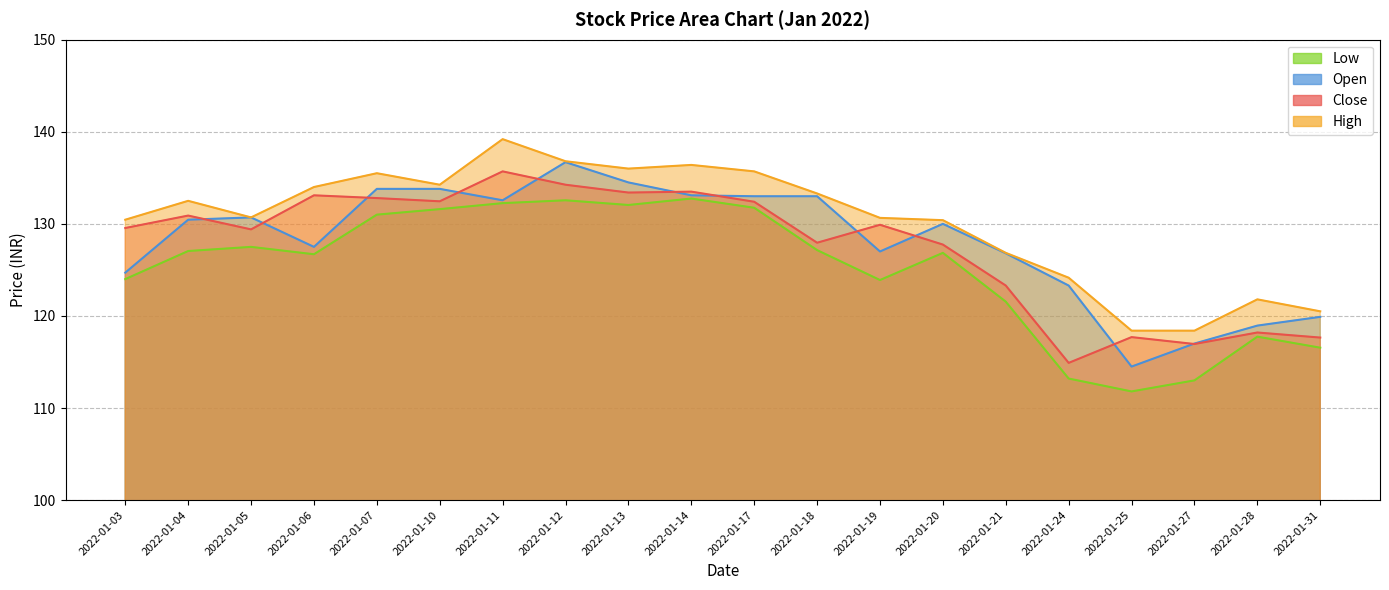

True or false: Low has a value of 132.2 at 2022-01-11.

True